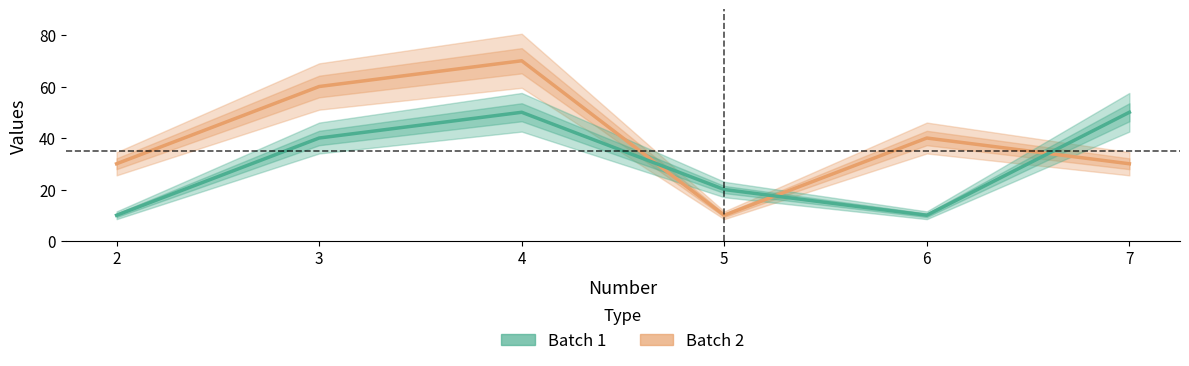

Between which two adjacent categories do Batch 2 and Batch 1 first intersect?

4 and 5